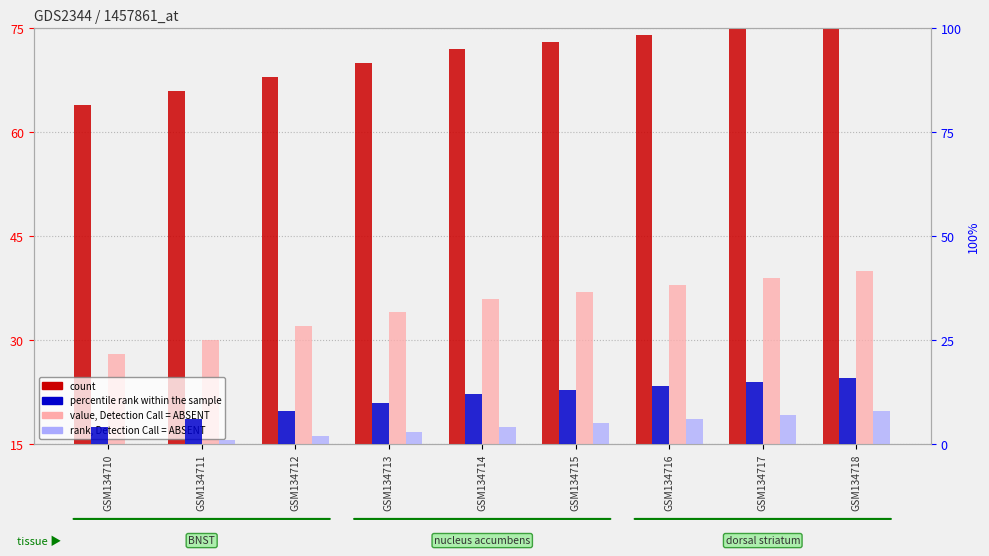

How many groups of bars are there?

9